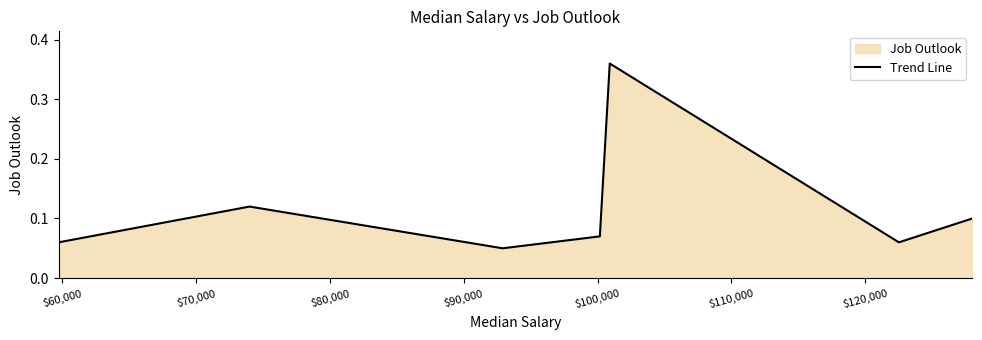

What is the difference between the maximum and second lowest values?

0.3